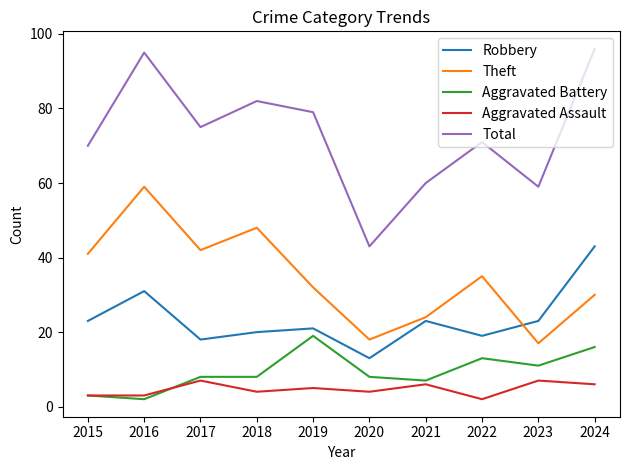

Where is the first local minimum for Theft?

2017